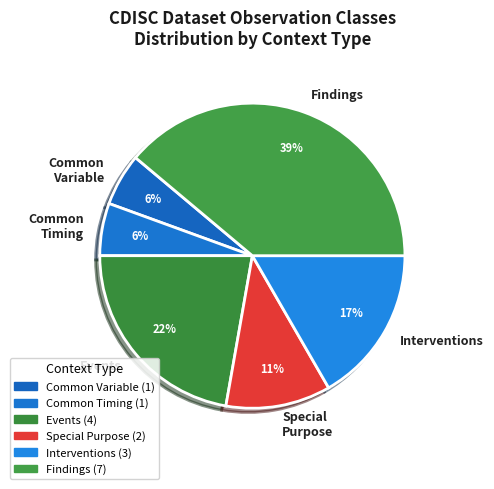

How many segments does this pie chart have?

6